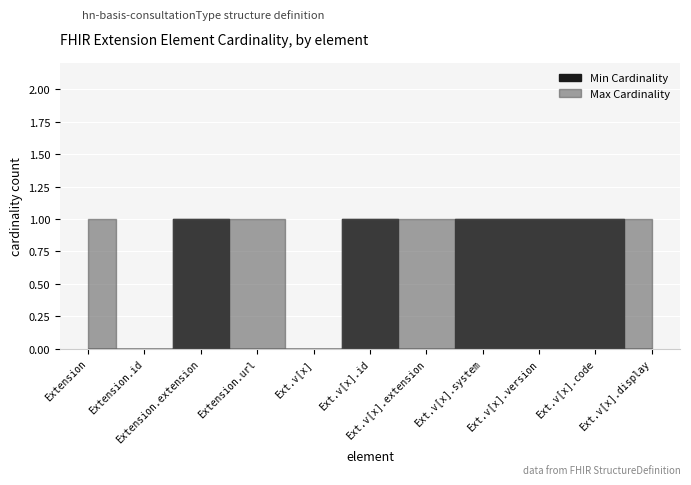

Is the value of Min Cardinality at Extension greater than the value of Max Cardinality at Extension?

No